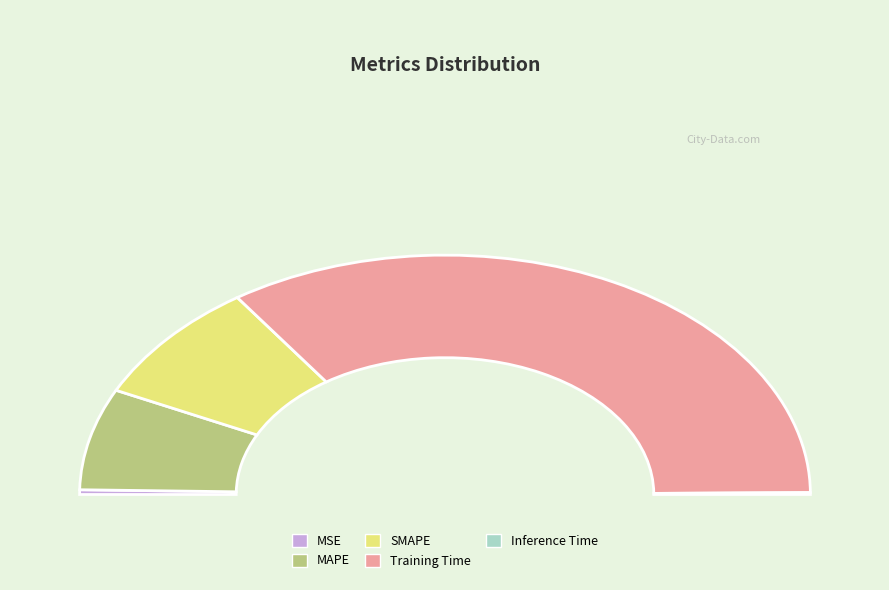

What portion of the pie excludes Training Time?

31.0%